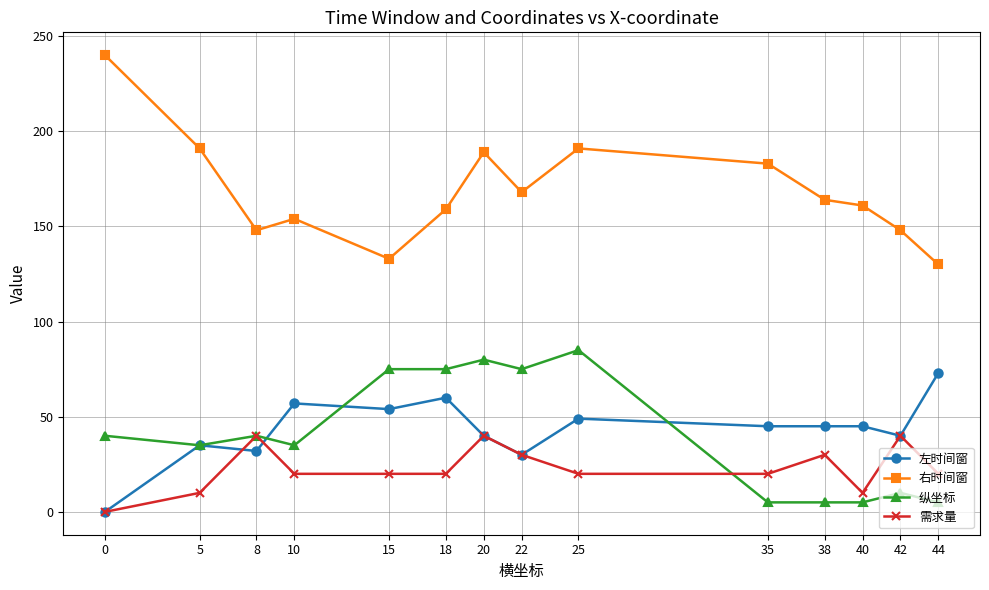

Is it true that 左时间窗 equals 45 at 40?

True